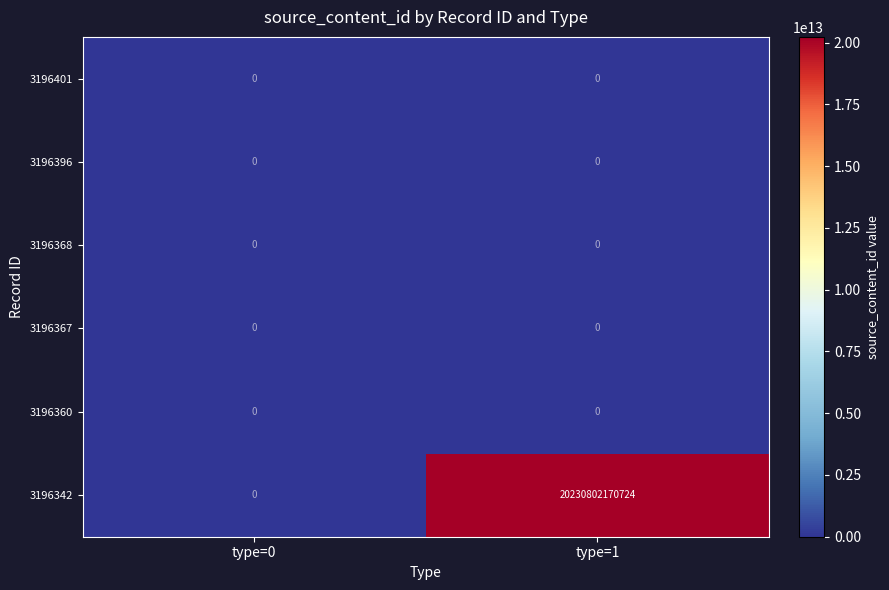

The 3196360 series shows 0 at type=0. True or false?

True